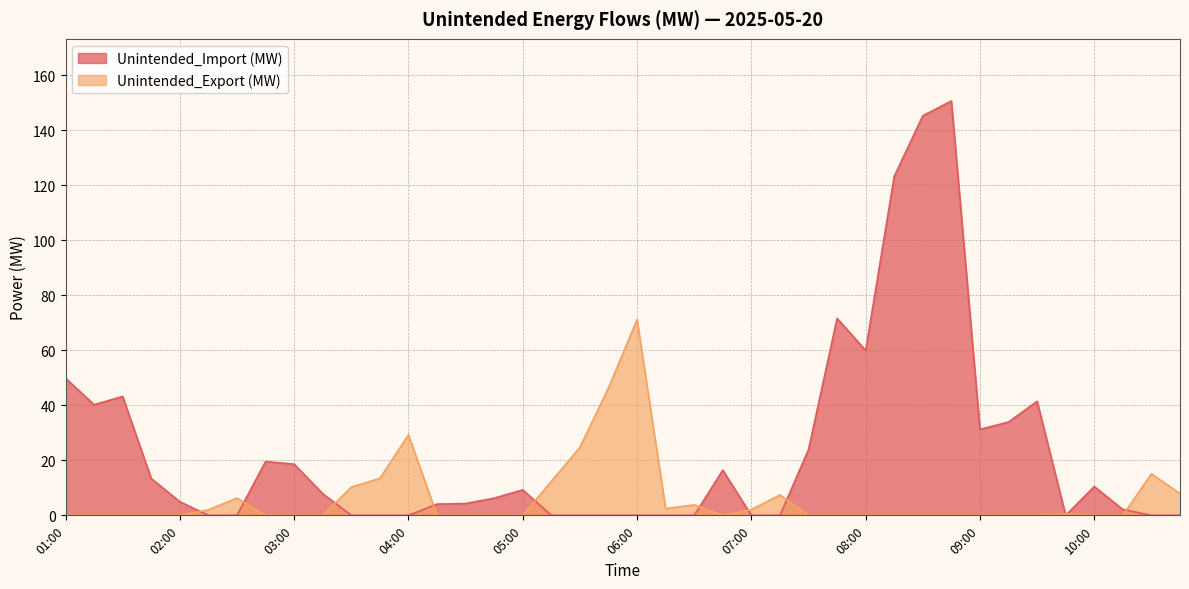

Where is Unintended_Export (MW) nearest to the value 35?

04:00